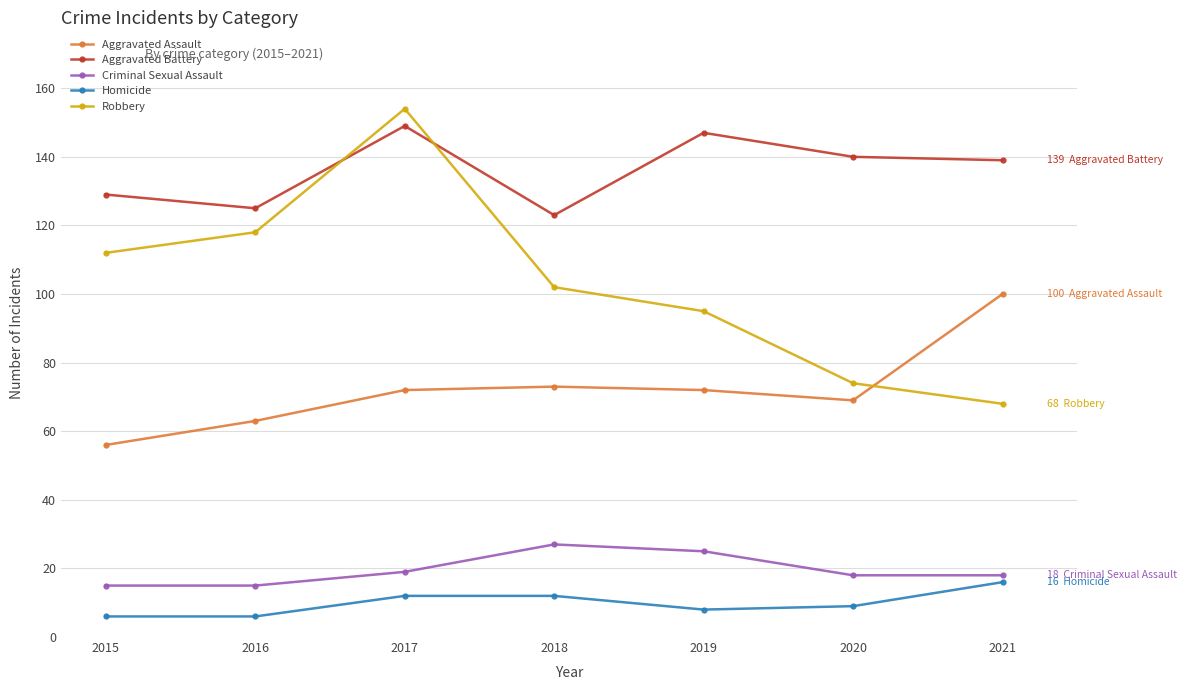

What is the spread (max minus min) of values at 2018?

111